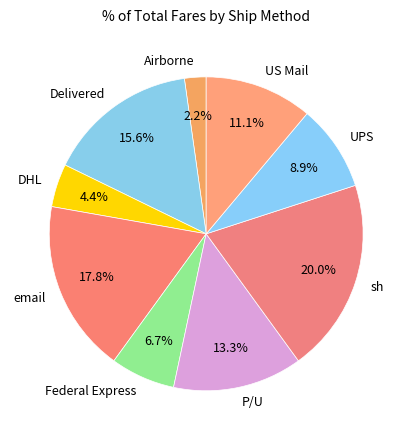

What percentage is the US Mail slice, to the nearest percent?

11%